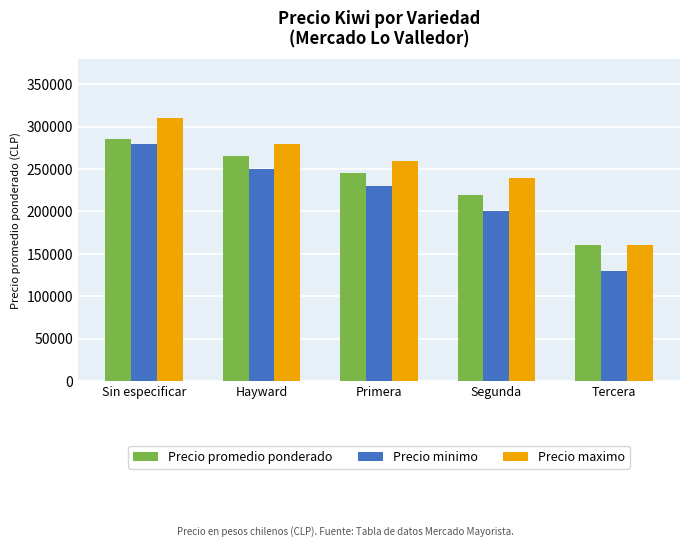

What is the label of the 1st bar from the right?

Tercera